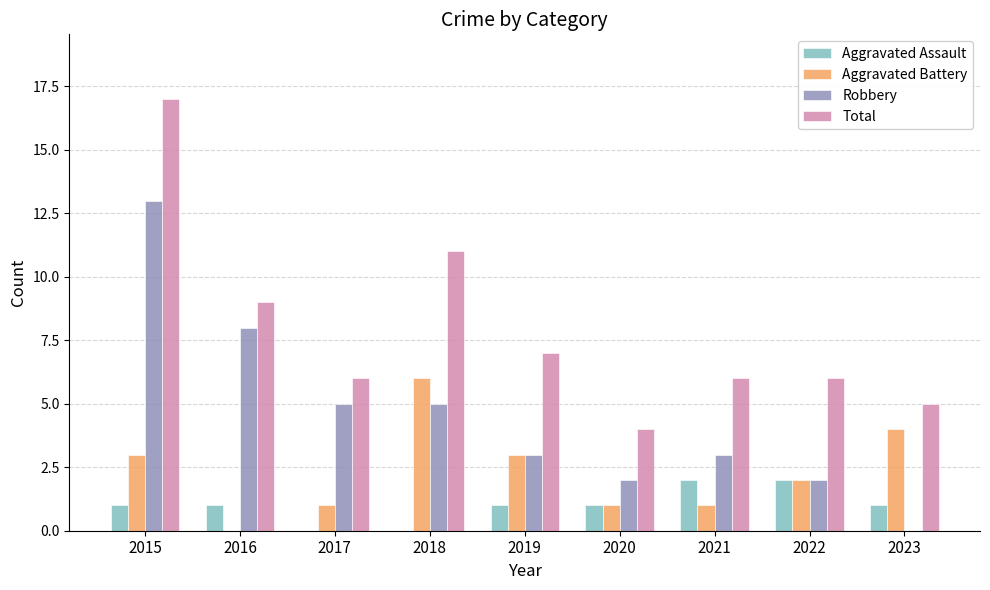

Where does the Total series first go above 6?

2015